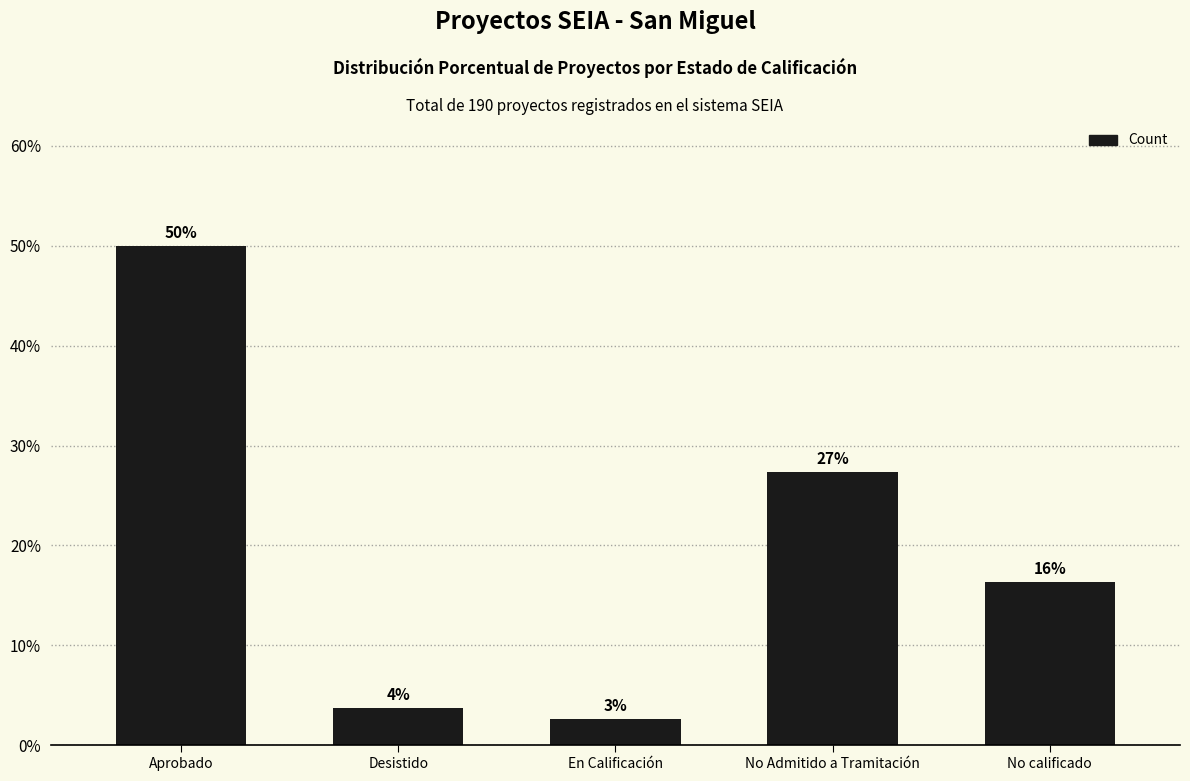

Reading left to right, what are all the values shown in this chart?

50.0	3.7	2.6	27.4	16.3